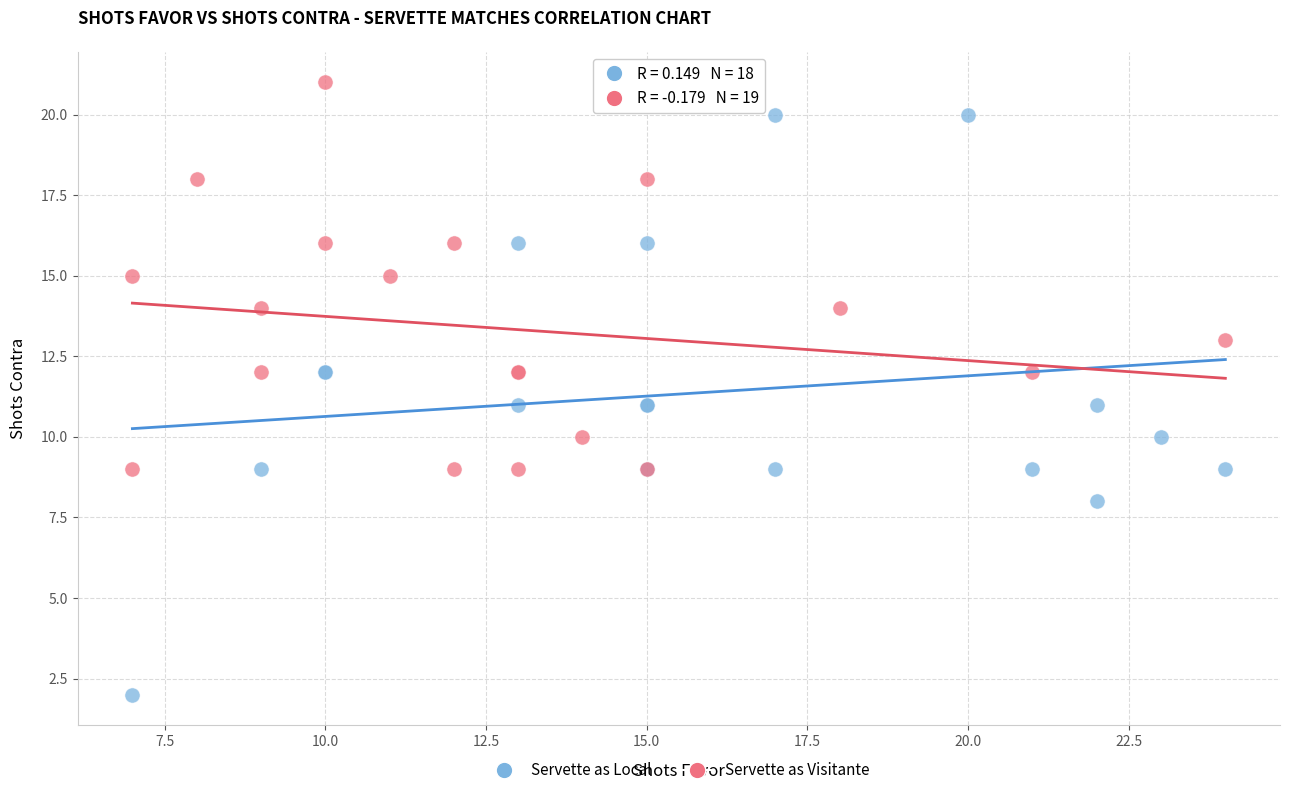

Which series reaches the maximum Y coordinate?

Servette as Visitante